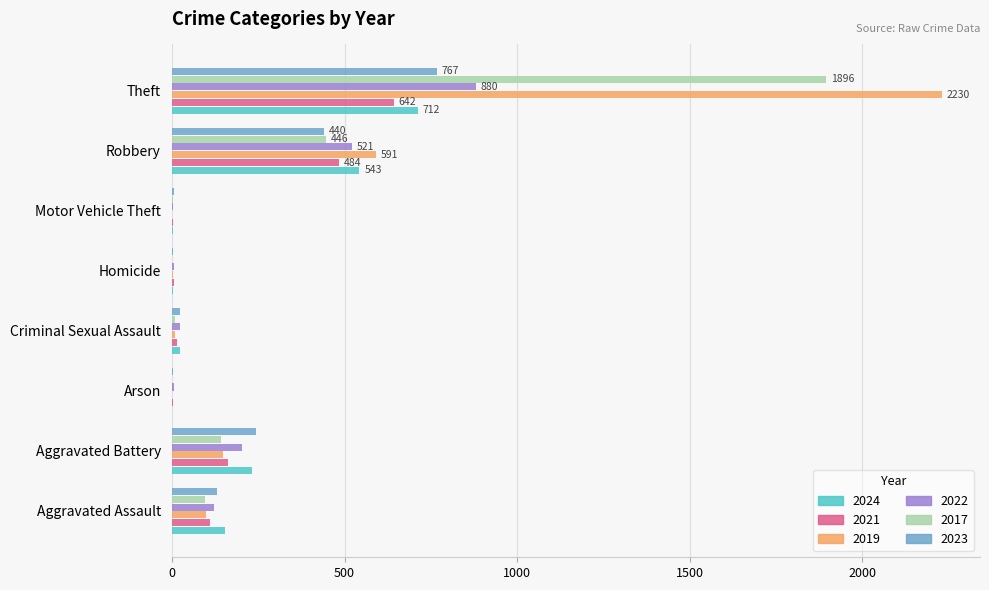

Is the value of 2023 at Arson greater than the value of 2022 at Robbery?

No